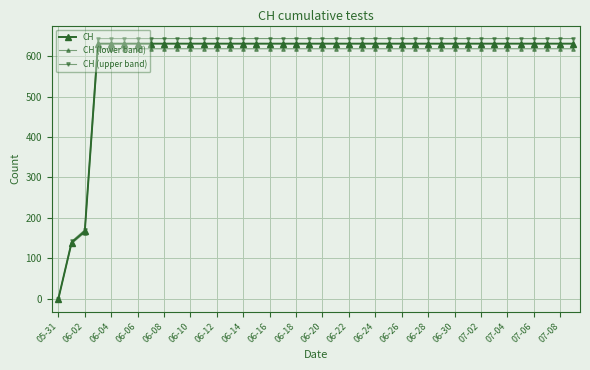

Rank the categories by CH (upper band) value from lowest to highest.

05-31, 06-02, 06-04, 06-06, 06-08, 06-10, 06-12, 06-14, 06-16, 06-18, 06-20, 06-22, 06-24, 06-26, 06-28, 06-30, 07-02, 07-04, 07-06, 07-08, 20, 21, 22, 23, 24, 25, 26, 27, 28, 29, 30, 31, 32, 33, 34, 35, 36, 37, 38, 39